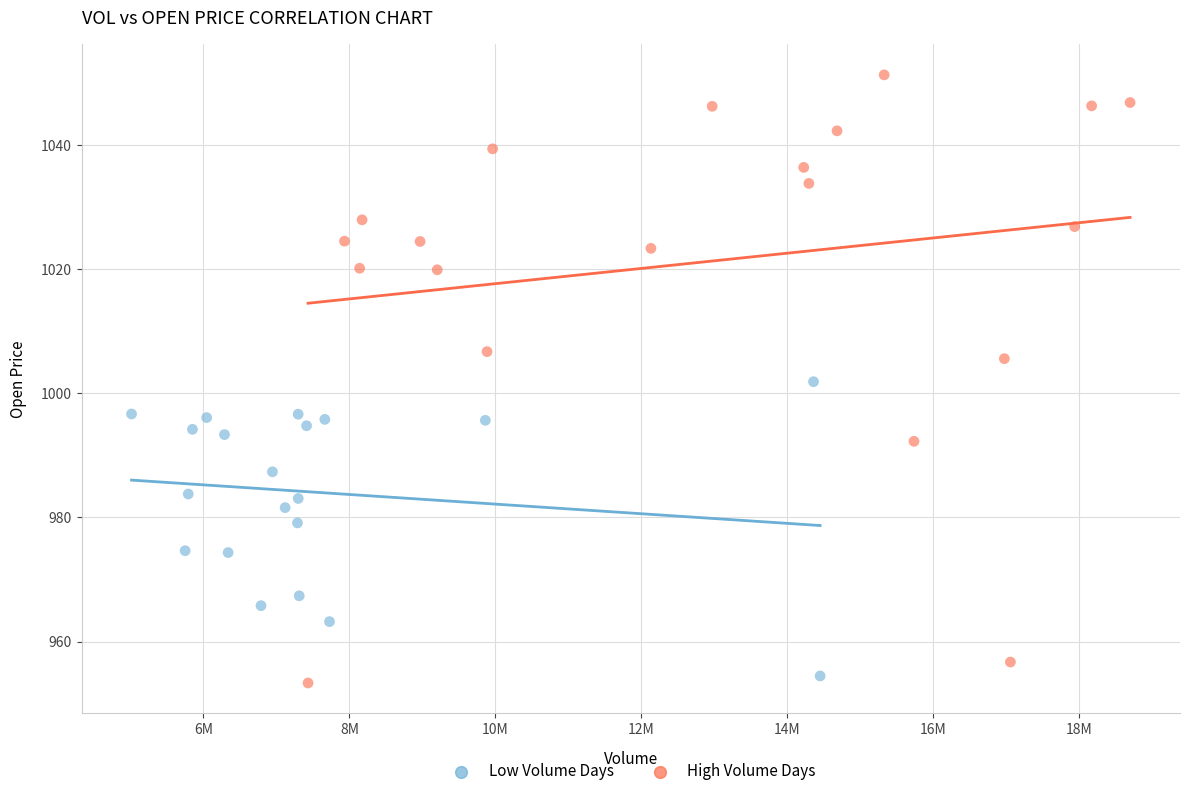

Which series has the largest Y range (max minus min)?

High Volume Days